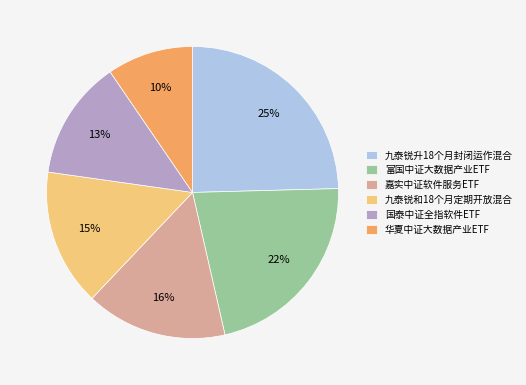

The 国泰中证全指软件ETF slice represents 4% of the pie. True or false?

False